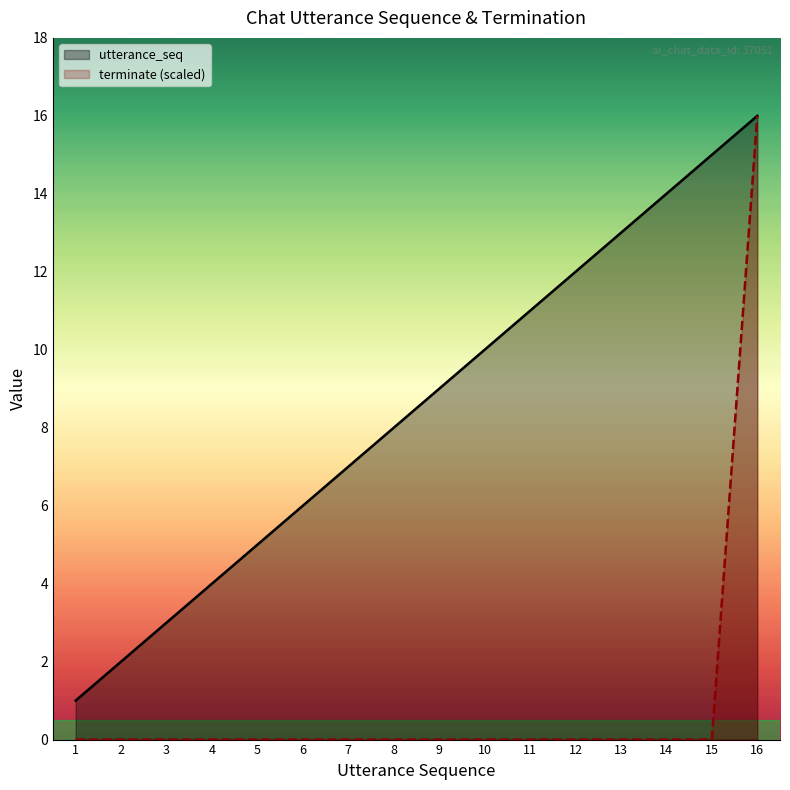

Which has a higher value, 12 or 1?

12